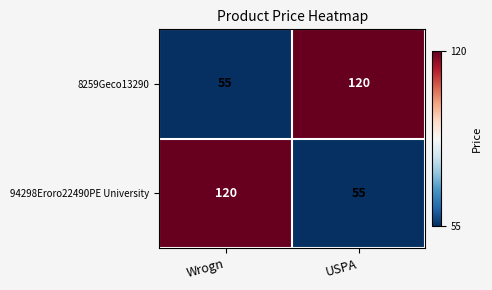

Reading left to right, transcribe all the data shown in this chart.

8259Geco13290: 55	120
94298Eroro22490PE University: 120	55